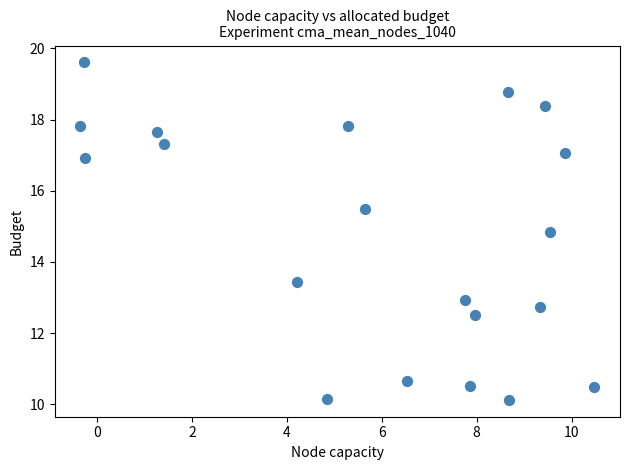

What is the range of Y values (max minus min)?

9.5